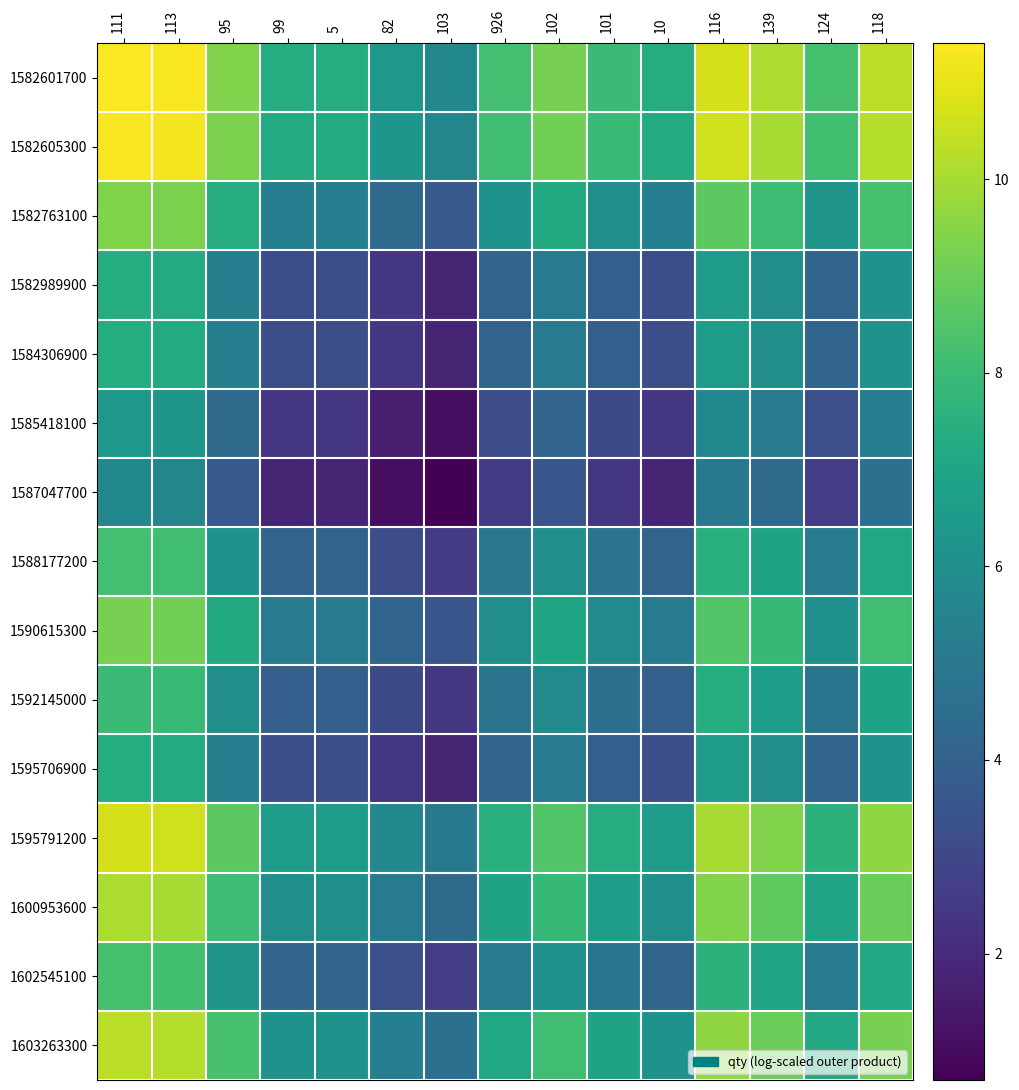

Which series has the largest total across all categories?

1582601700